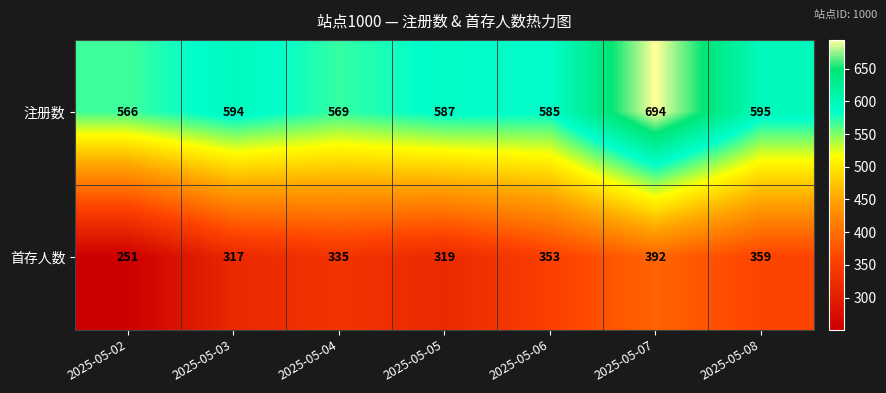

List the series in order of their overall mean, highest first.

注册数, 首存人数